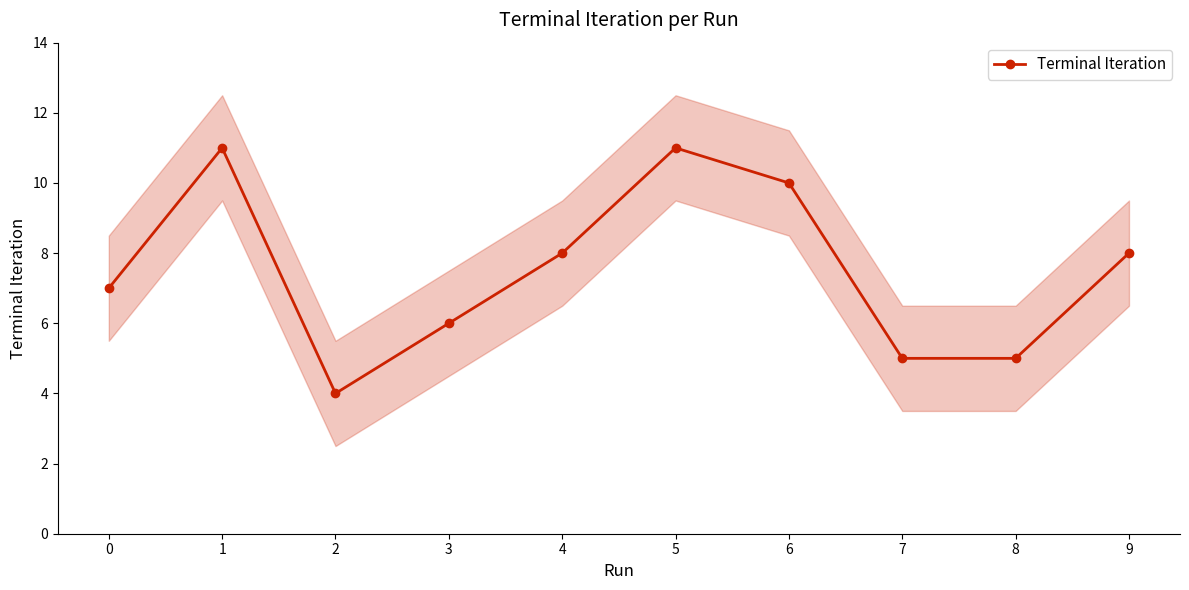

What is the difference between the second highest and minimum values?

7